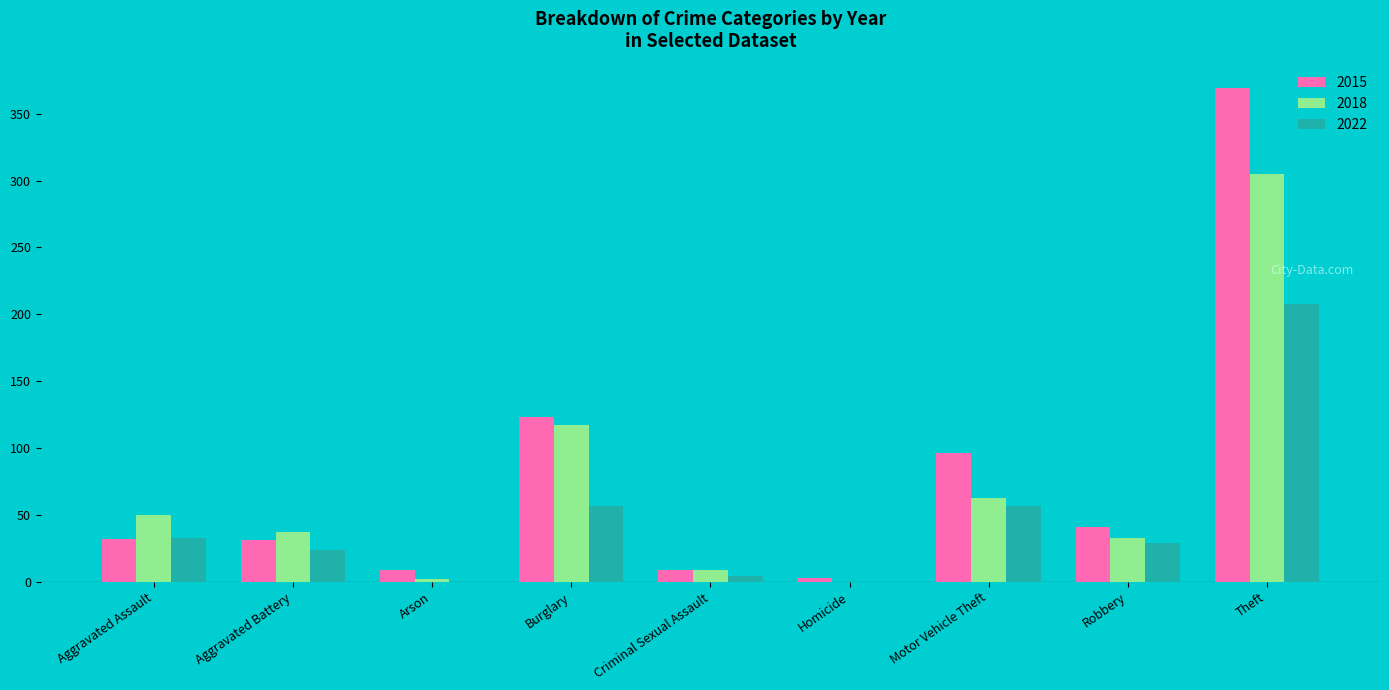

How many categories are shown in the chart?

9